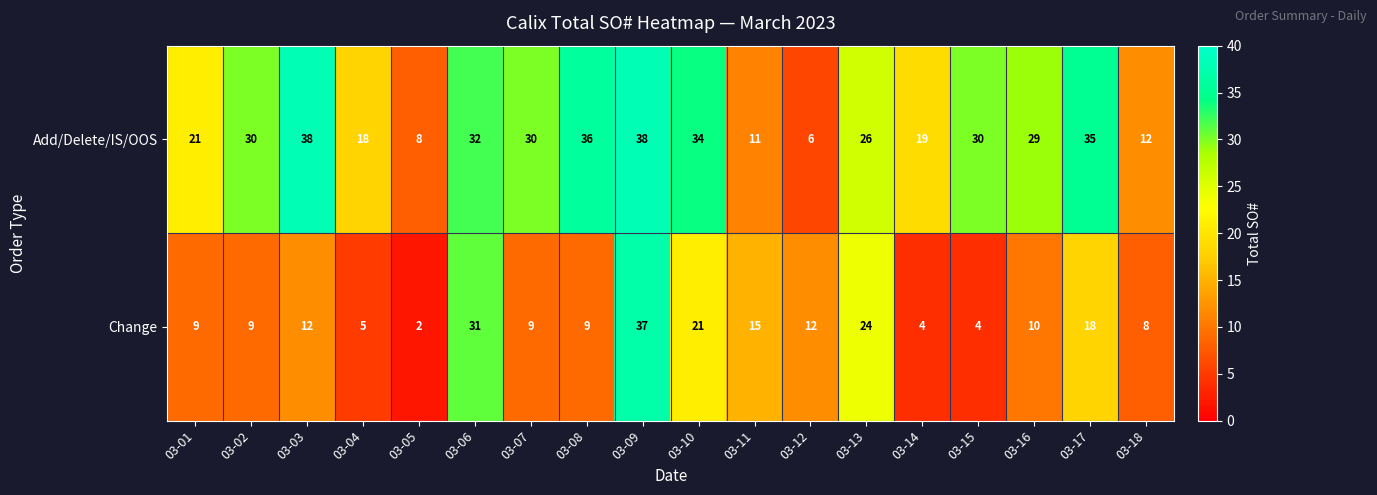

Count the number of categories in the chart.

18